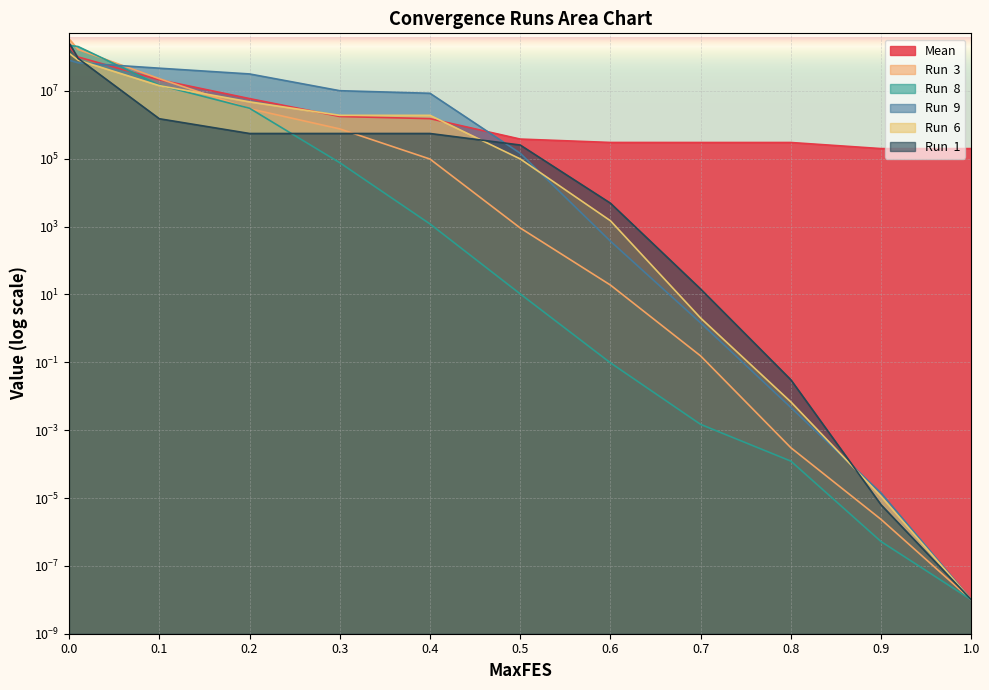

Which series ends up on top after the final intersection of Run  6 and Run  3?

Run  6